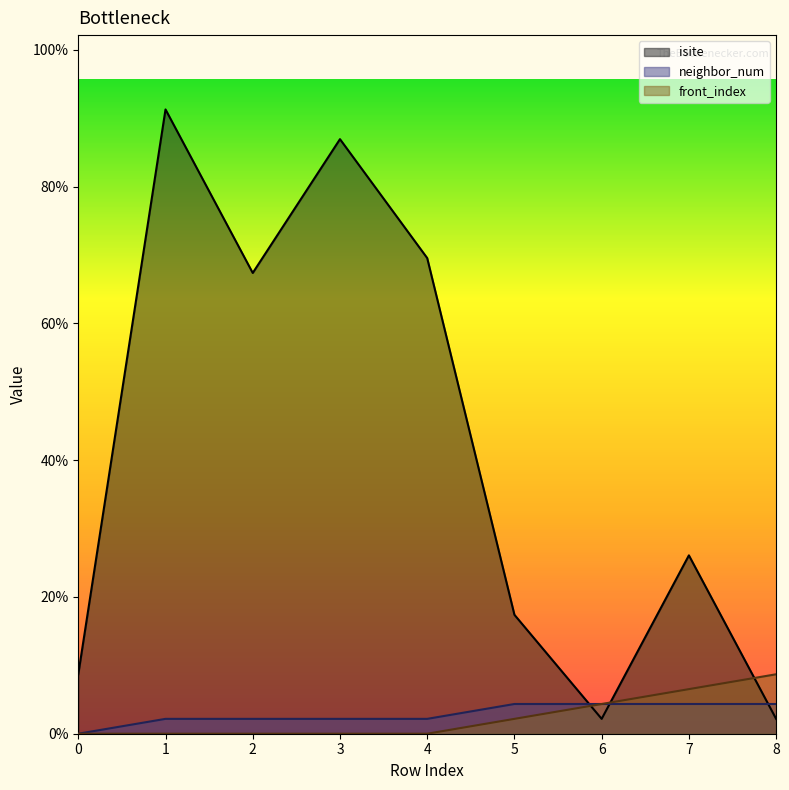

Reading left to right, extract all data points from this chart.

isite: 0=4	1=42	2=31	3=40	4=32	5=8	6=1	7=12	8=1
neighbor_num: 0=0	1=1	2=1	3=1	4=1	5=2	6=2	7=2	8=2
front_index: 0=0	1=0	2=0	3=0	4=0	5=1	6=2	7=3	8=4